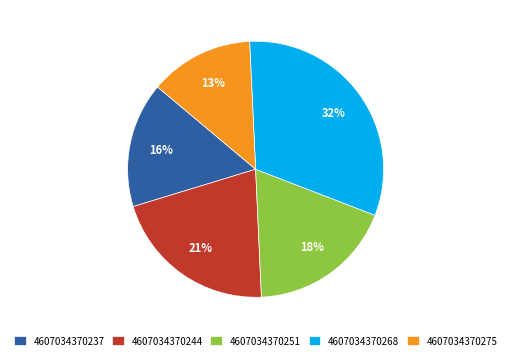

How many slices are in this pie chart?

5